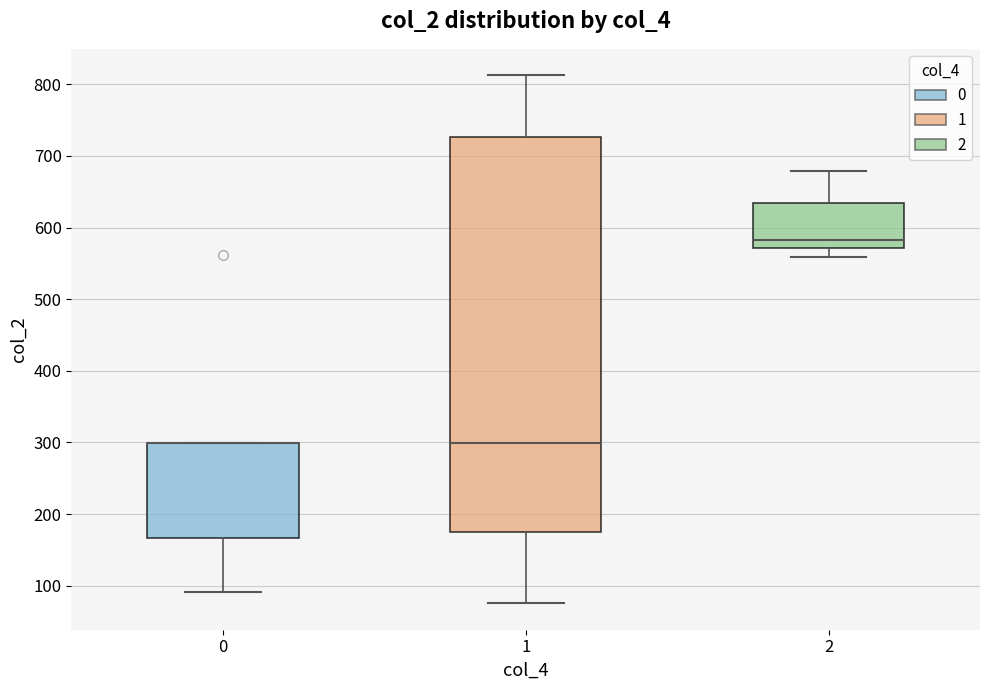

Where is the lower edge of the box at x = 0 on the y-axis? The values are not printed on the chart, so give them approximately, as read against the axis.

170